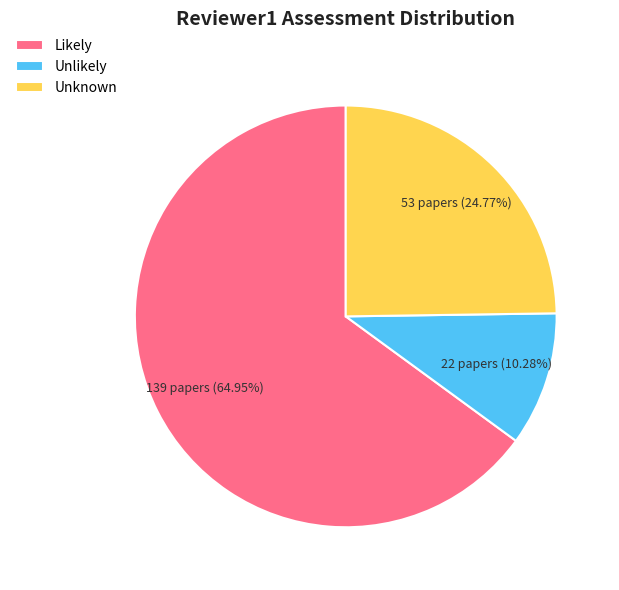

To the nearest percent, what percentage of the pie is Unlikely?

10%